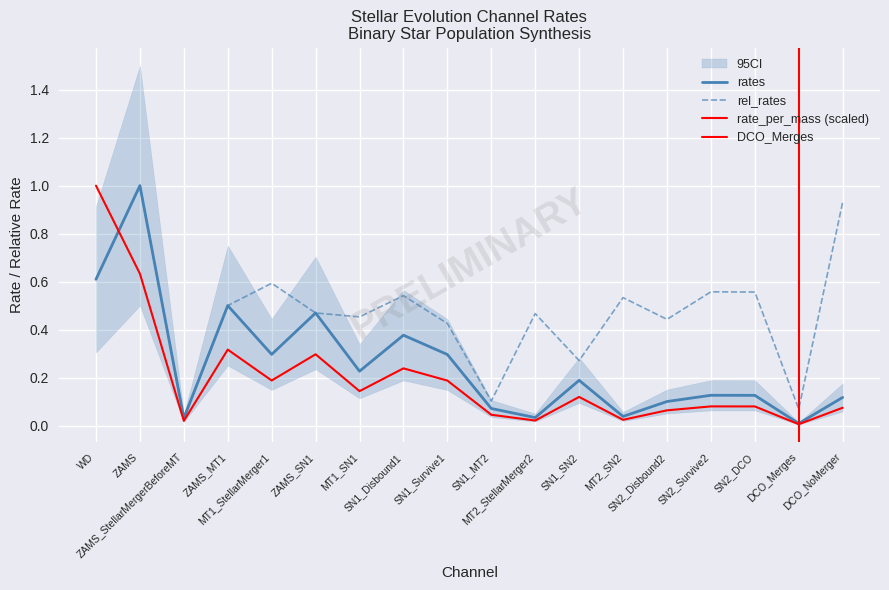

What is the difference between the maximum and minimum values in the rates series?

1.0